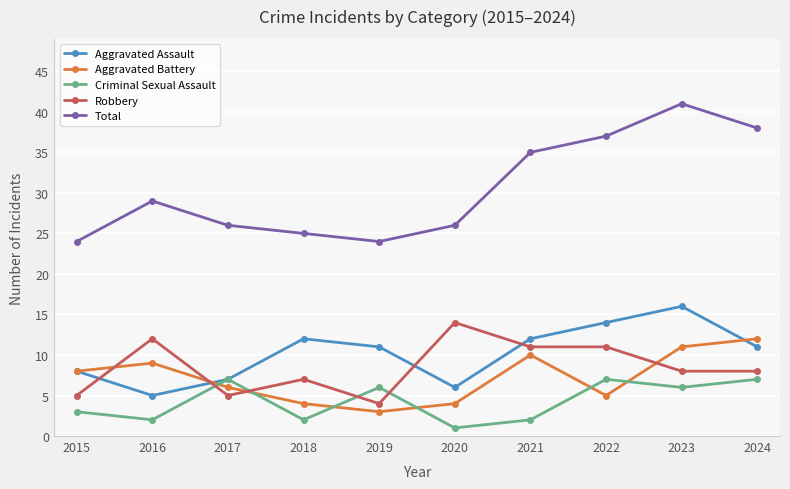

True or false: Total has a value of 46 at 2021.

False